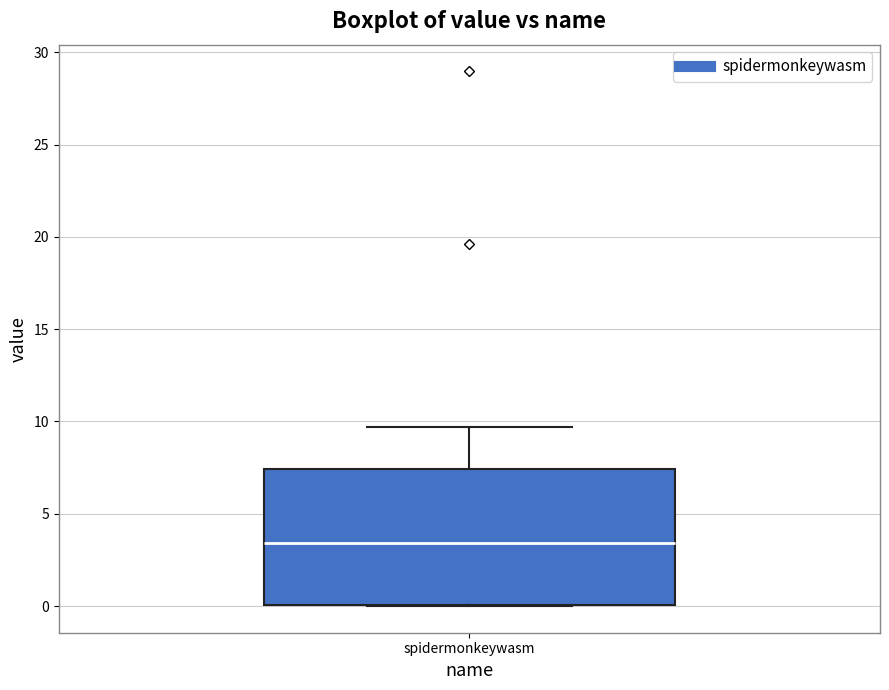

Read this box plot against the y-axis: the position of the median line, the range covered by the box, and the ends of both whiskers. The values are not printed on the chart, so give them approximately, as read against the axis.

median 3.5, box 0.0 to 7.5, whiskers 0.0 to 9.5